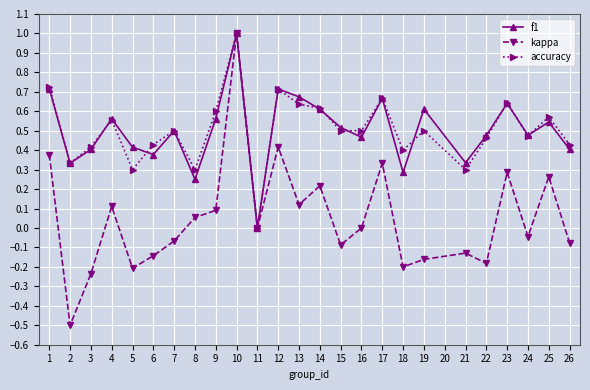

Which series has the largest range (max minus min)?

kappa